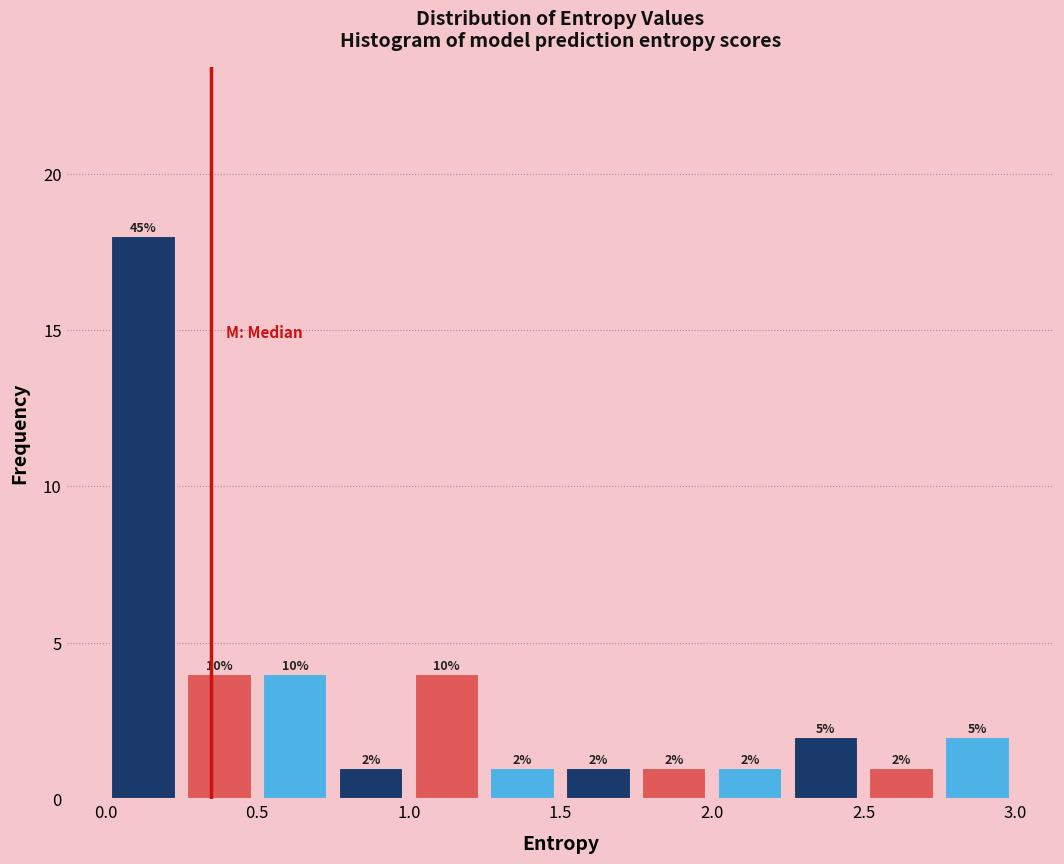

Over which range of the x-axis is the bar tallest?

0.00 to 0.25